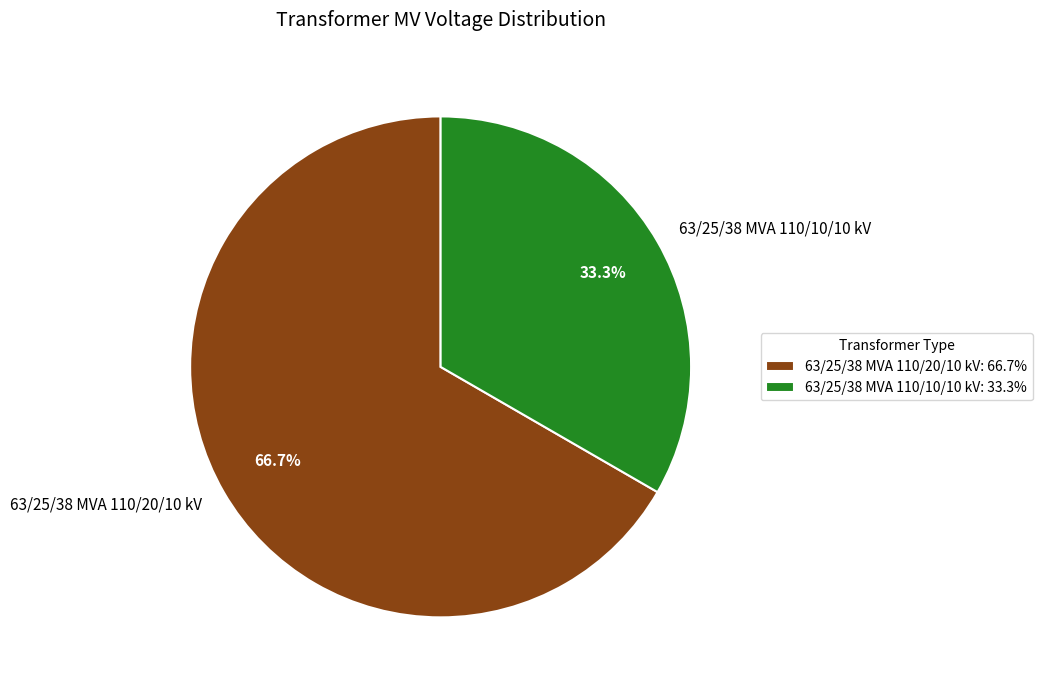

Rank the categories by value from lowest to highest.

63/25/38 MVA 110/10/10 kV, 63/25/38 MVA 110/20/10 kV